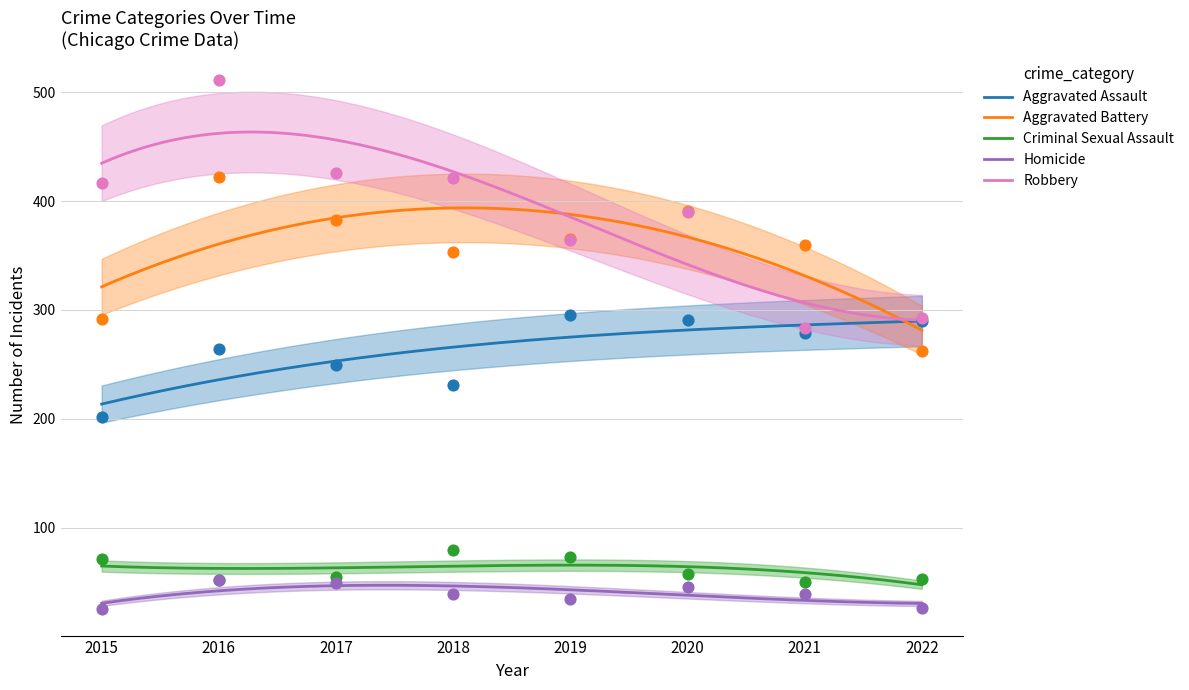

At which category is the sum across all series the highest?

2016